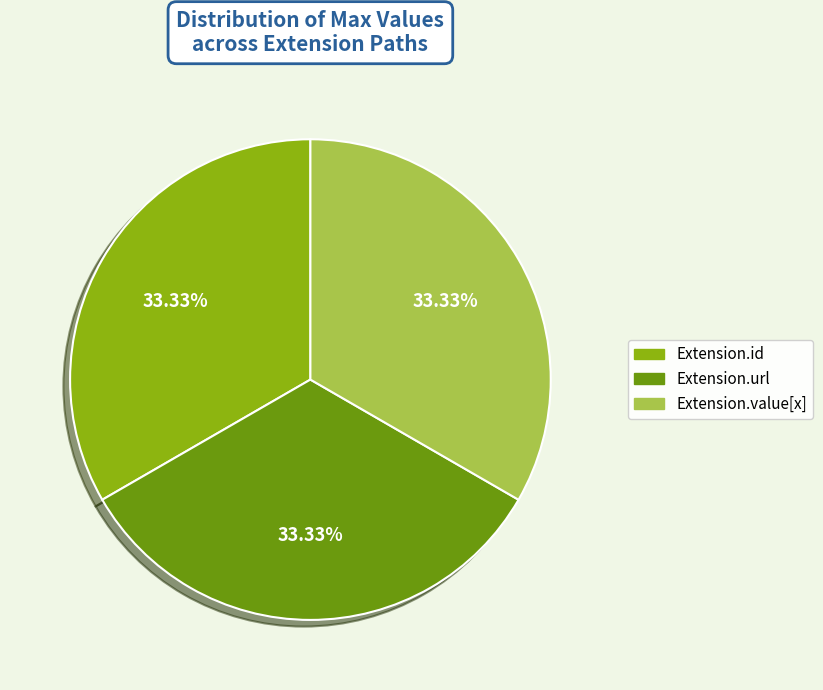

Is there a majority slice in this chart?

No